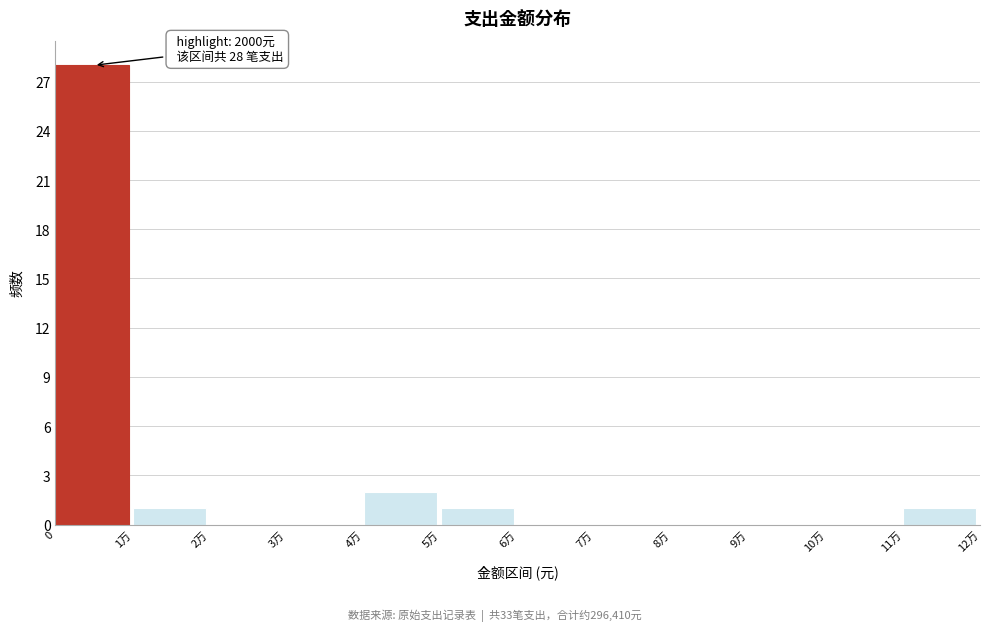

Reading right to left, list all the values displayed in this chart.

11万=1	10万=0	9万=0	8万=0	7万=0	6万=0	5万=1	4万=2	3万=0	2万=0	1万=1	0=28